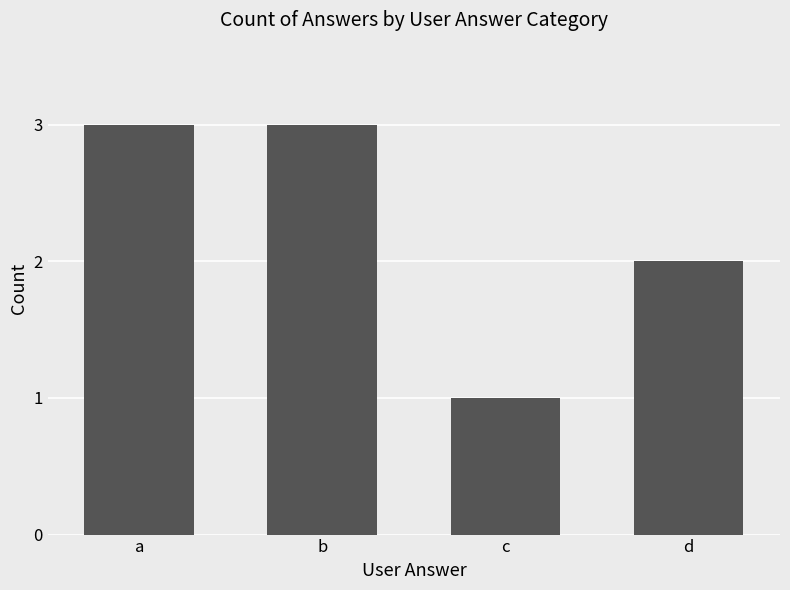

Approximately how many times larger is the value at d compared to c?

2.0